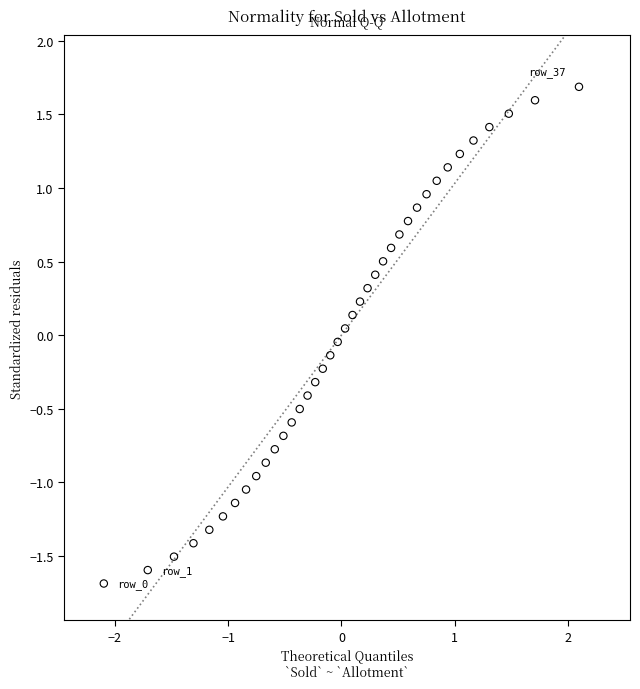

What is the range of X values (max minus min)?

4.2